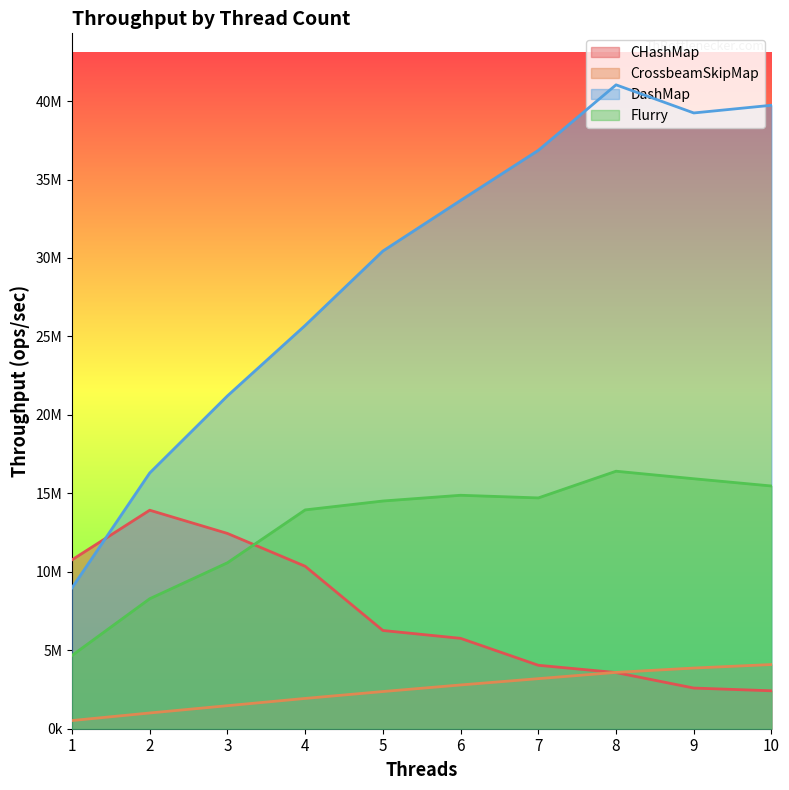

At which category is the sum across all series the highest?

8